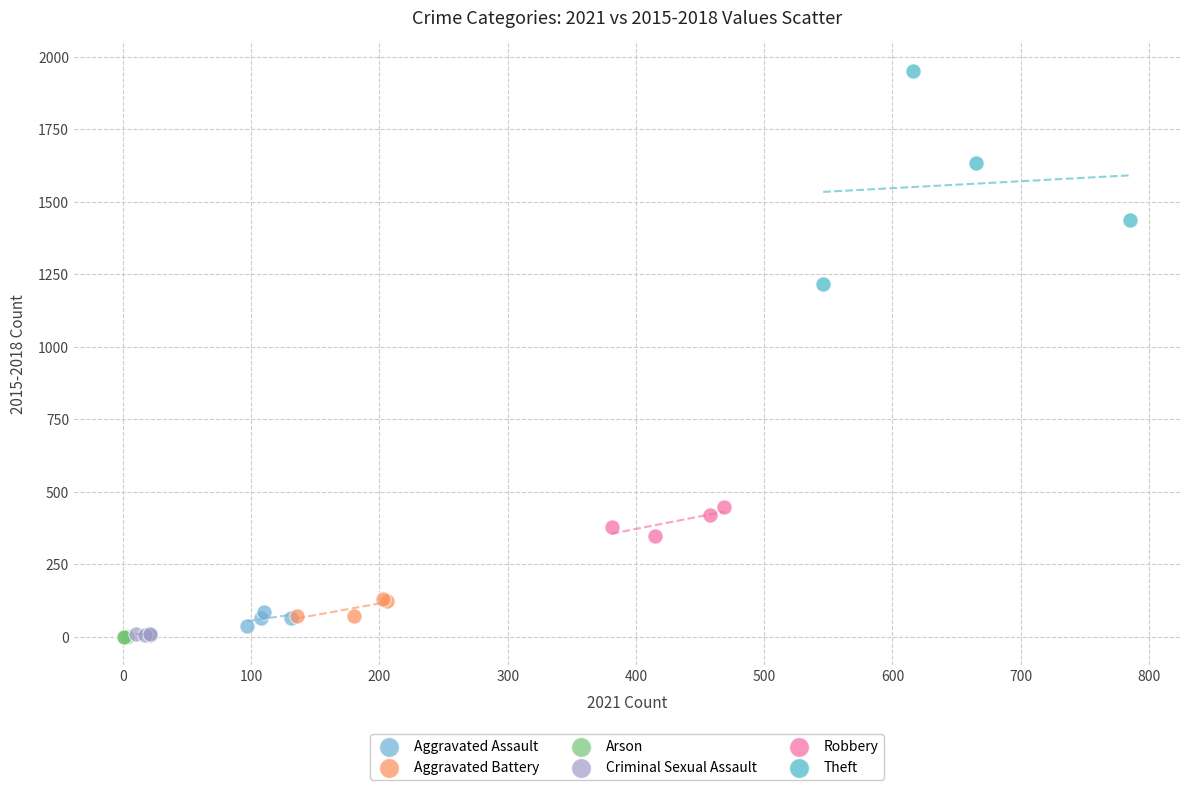

Which series contains the highest Y value?

Theft